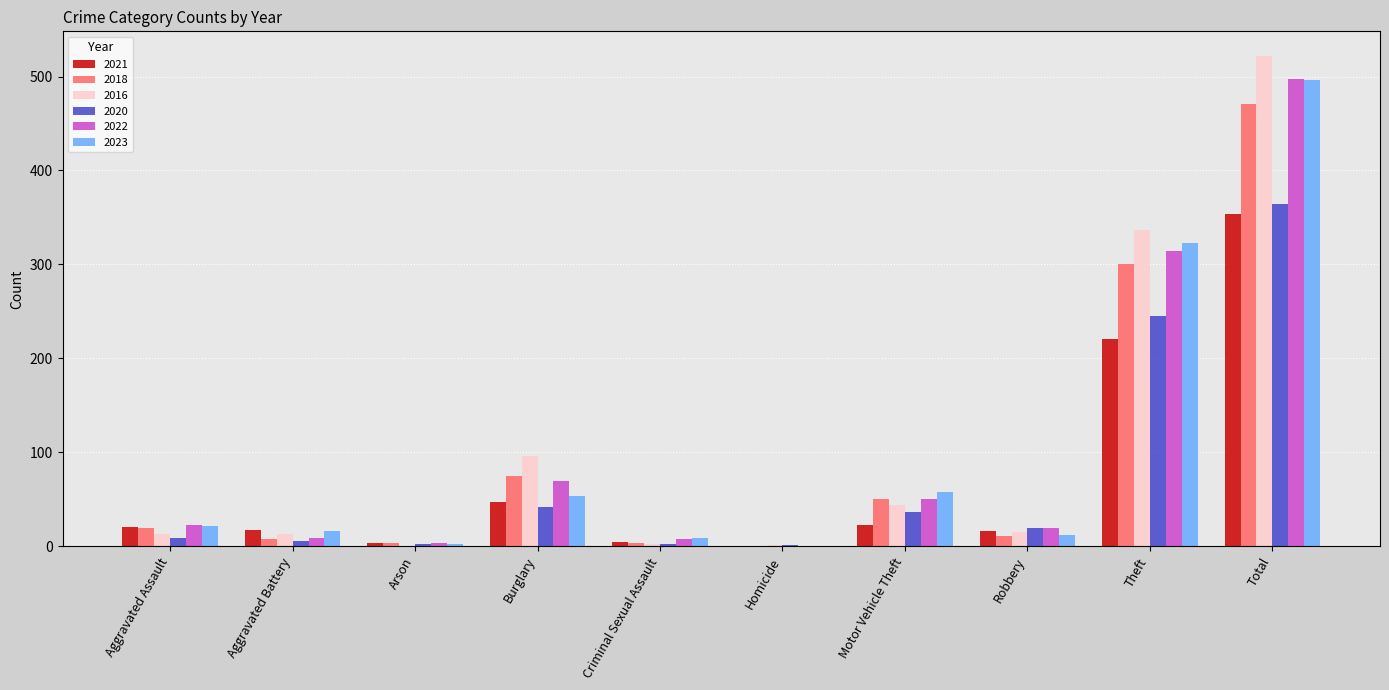

Are the bars horizontal?

No